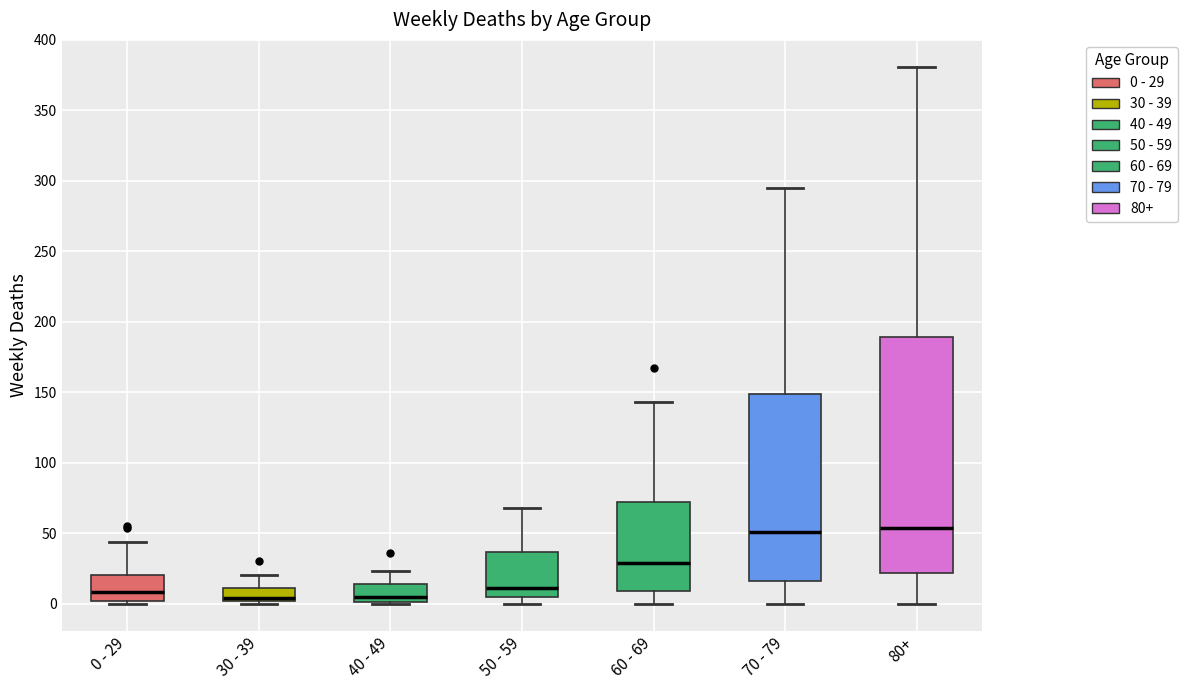

Where is the lower edge of the box for 40 - 49 on the y-axis? The values are not printed on the chart, so give them approximately, as read against the axis.

0